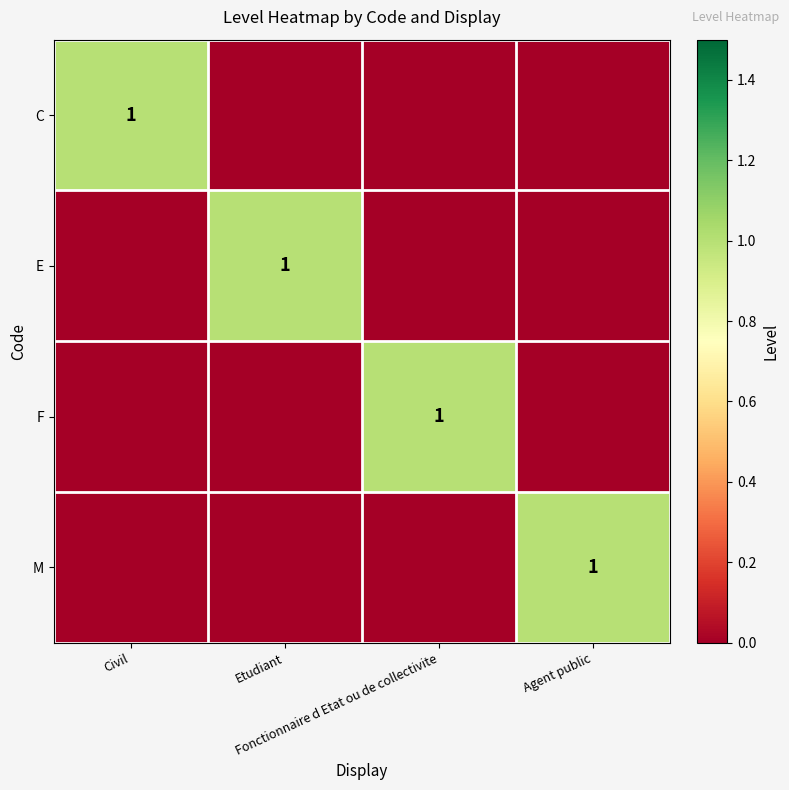

At which label is F closest to 0?

Civil